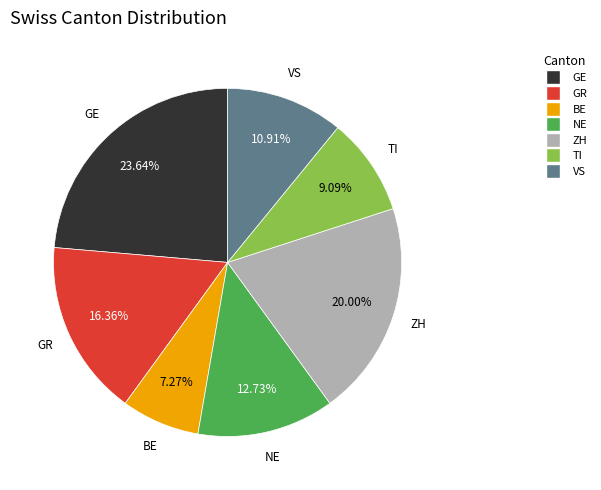

Is there any slice that represents more than half of the pie?

No